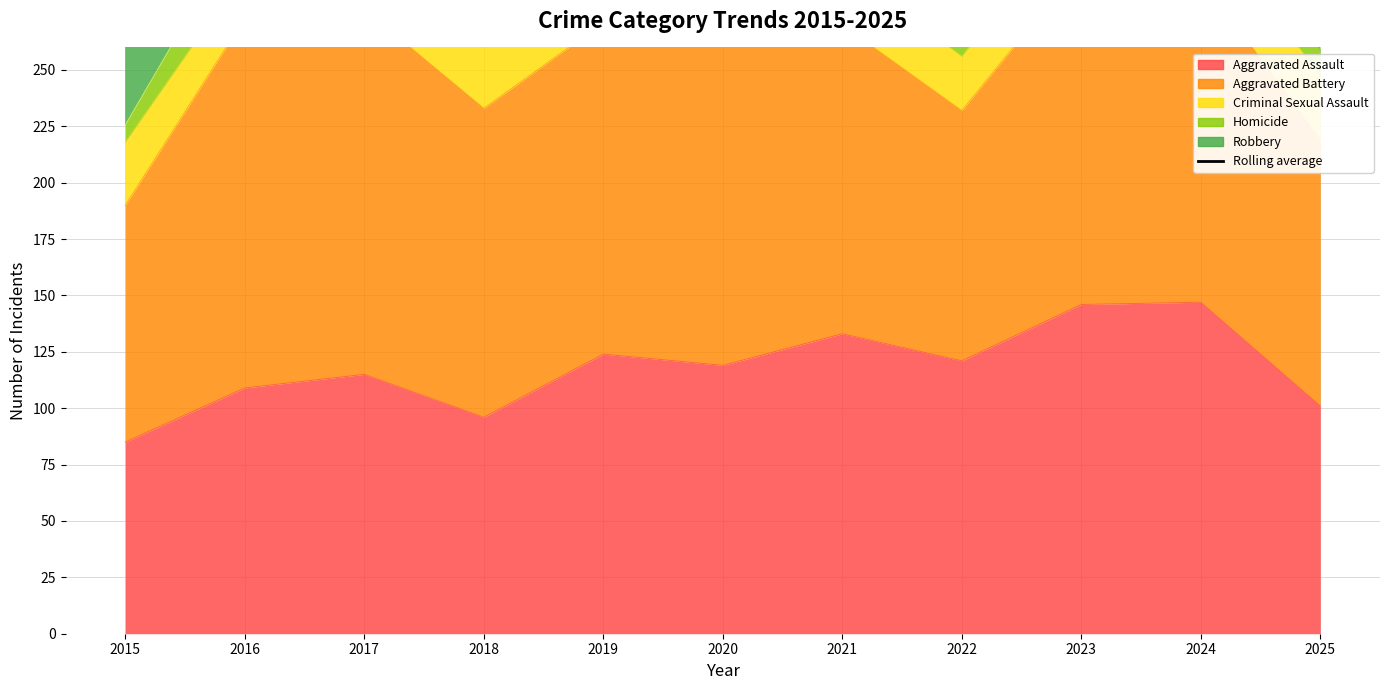

True or false: the data shows 334.3 at 2016.

False